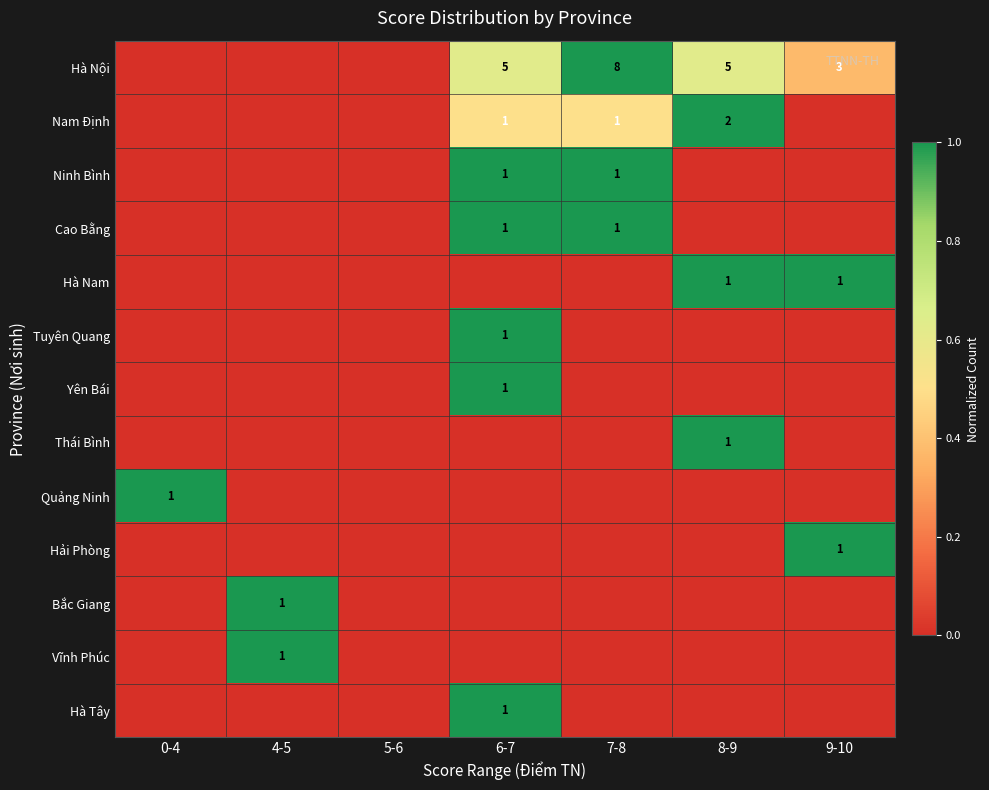

Is it true that Yên Bái equals 1 at 6-7?

True